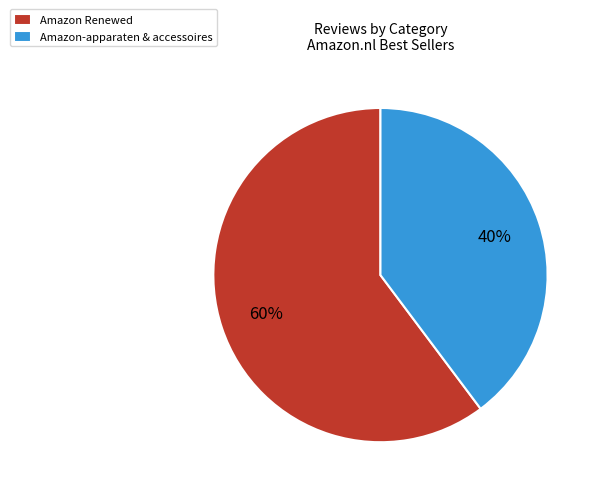

Count the number of slices in the pie.

2